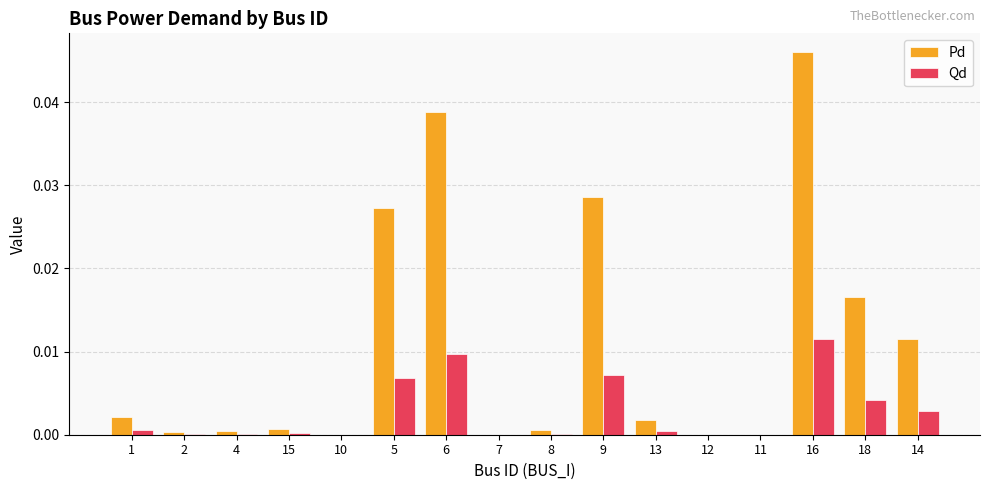

Which category has the highest value across all series?

16